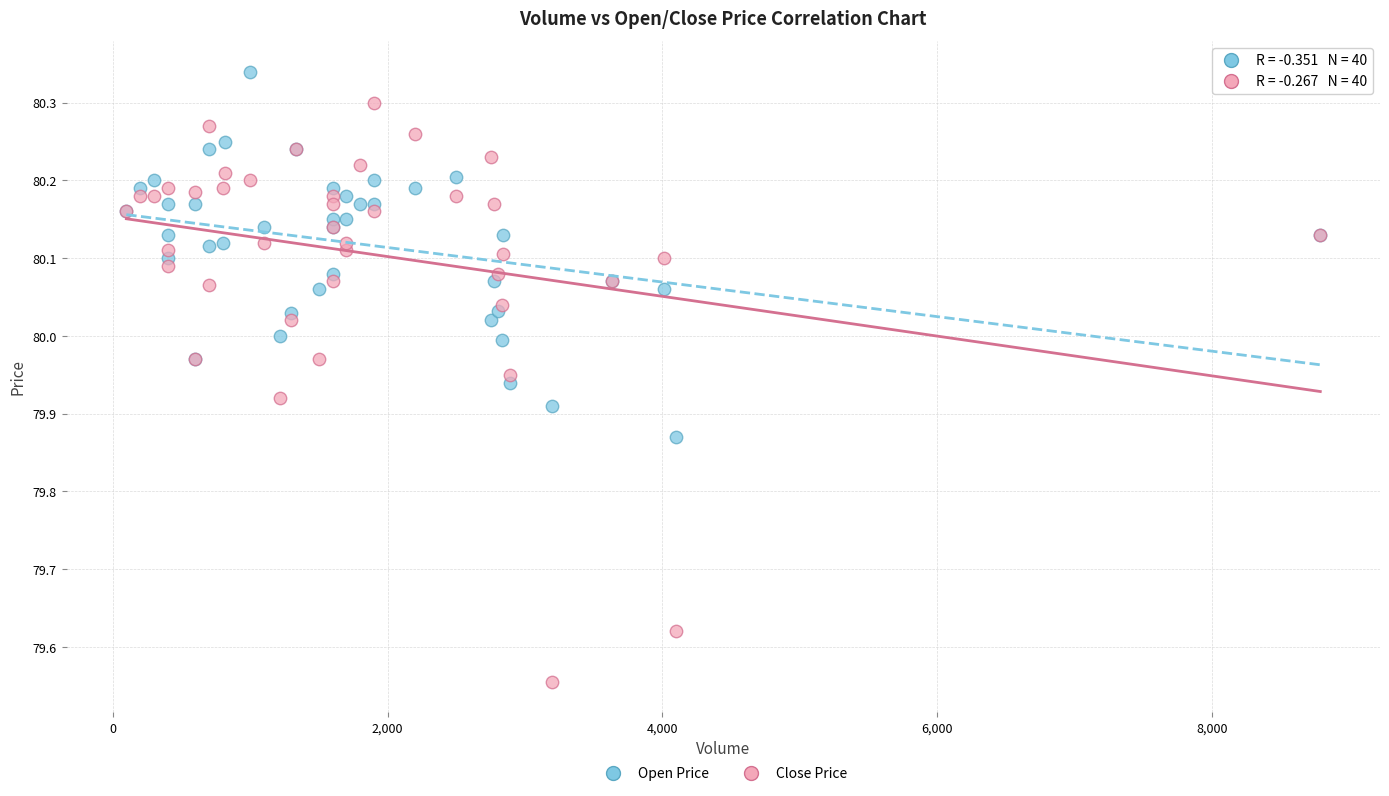

Which series contains the highest Y value?

Open Price